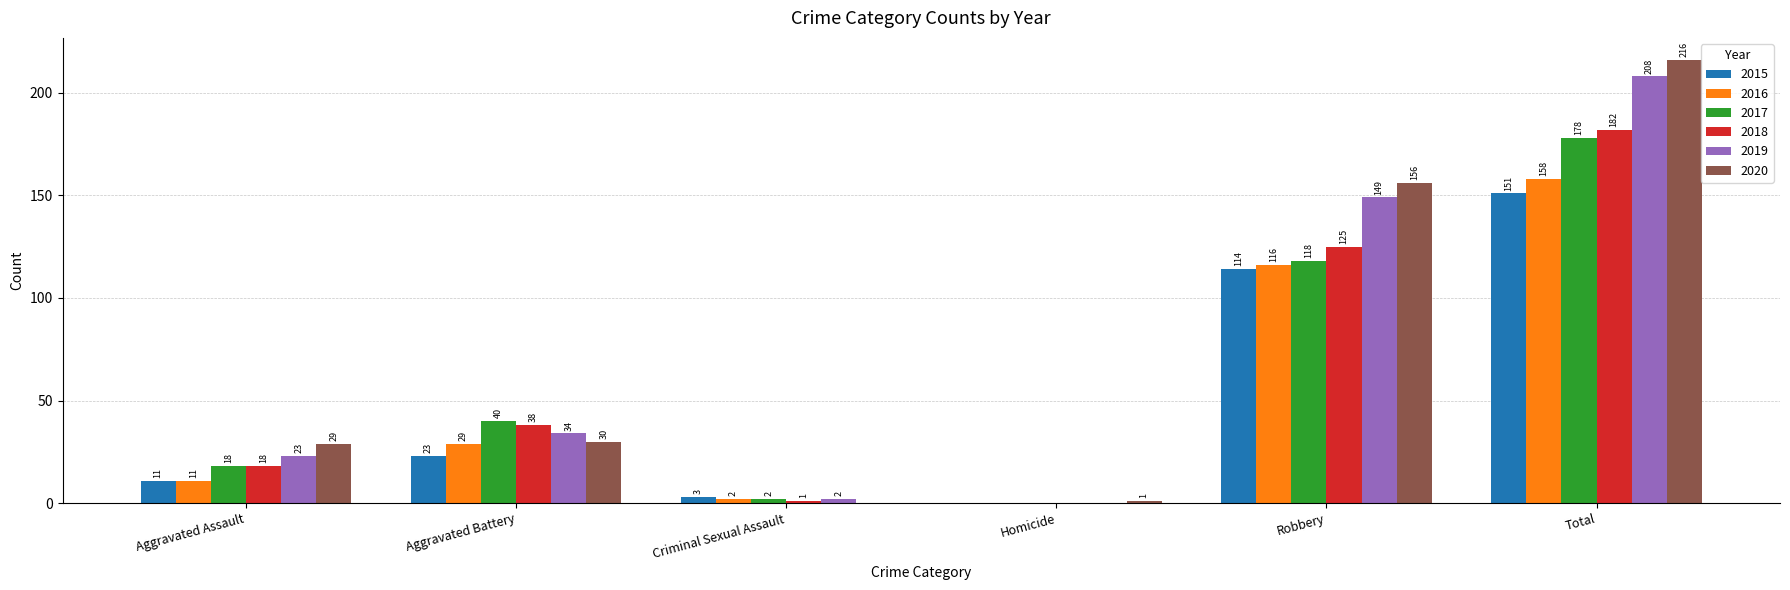

Reading left to right, extract all data points from this chart.

2015: 11	23	3	0	114	151
2016: 11	29	2	0	116	158
2017: 18	40	2	0	118	178
2018: 18	38	1	0	125	182
2019: 23	34	2	0	149	208
2020: 29	30	0	1	156	216